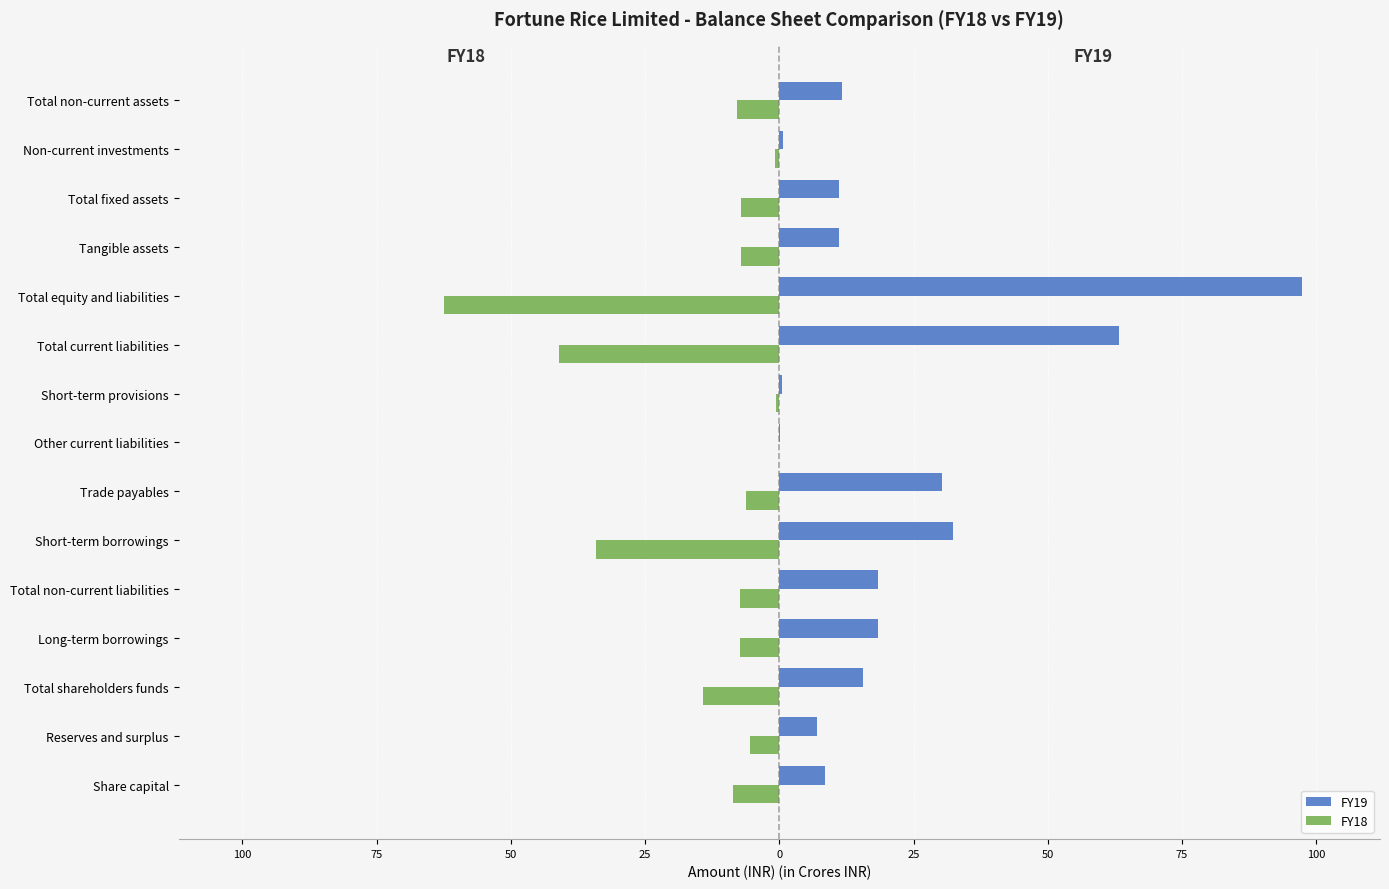

What are all the series names shown in the legend?

FY19, FY18